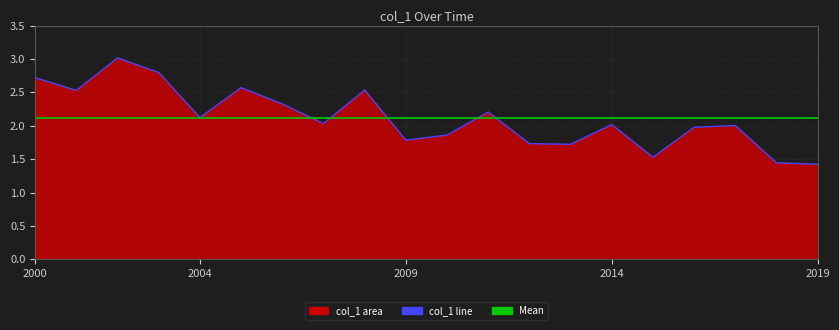

How many lines are shown in the chart?

1